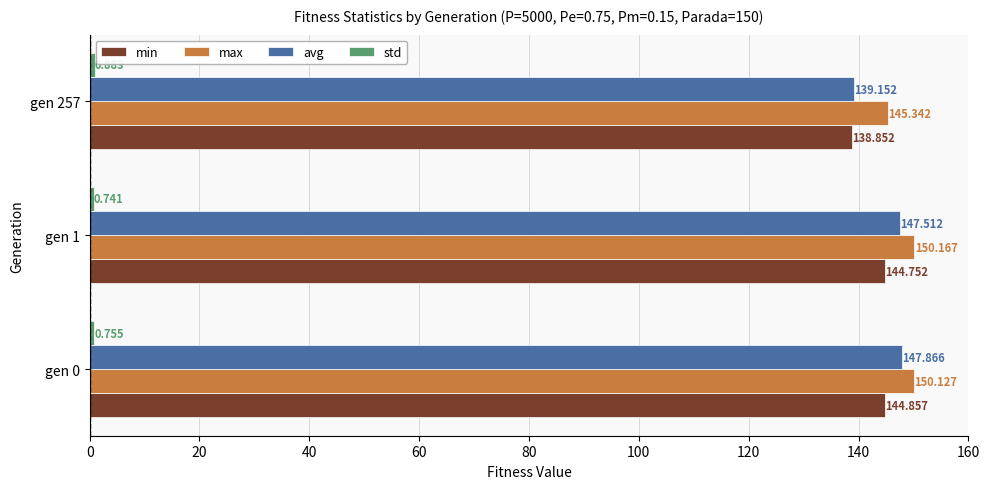

Which category has the highest value across all series?

gen 1